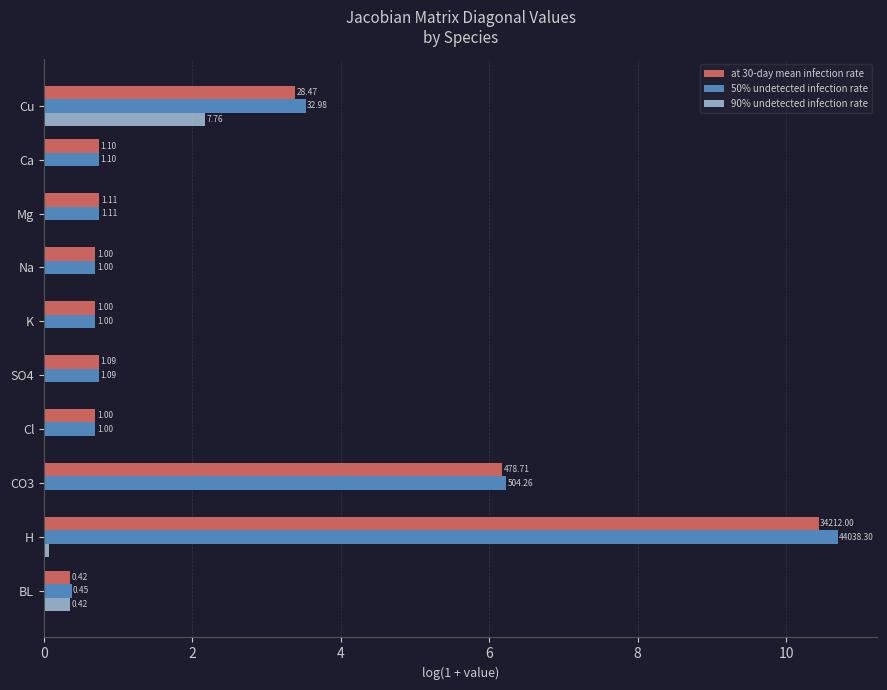

What are all the series names shown in the legend?

at 30-day mean infection rate, 50% undetected infection rate, 90% undetected infection rate